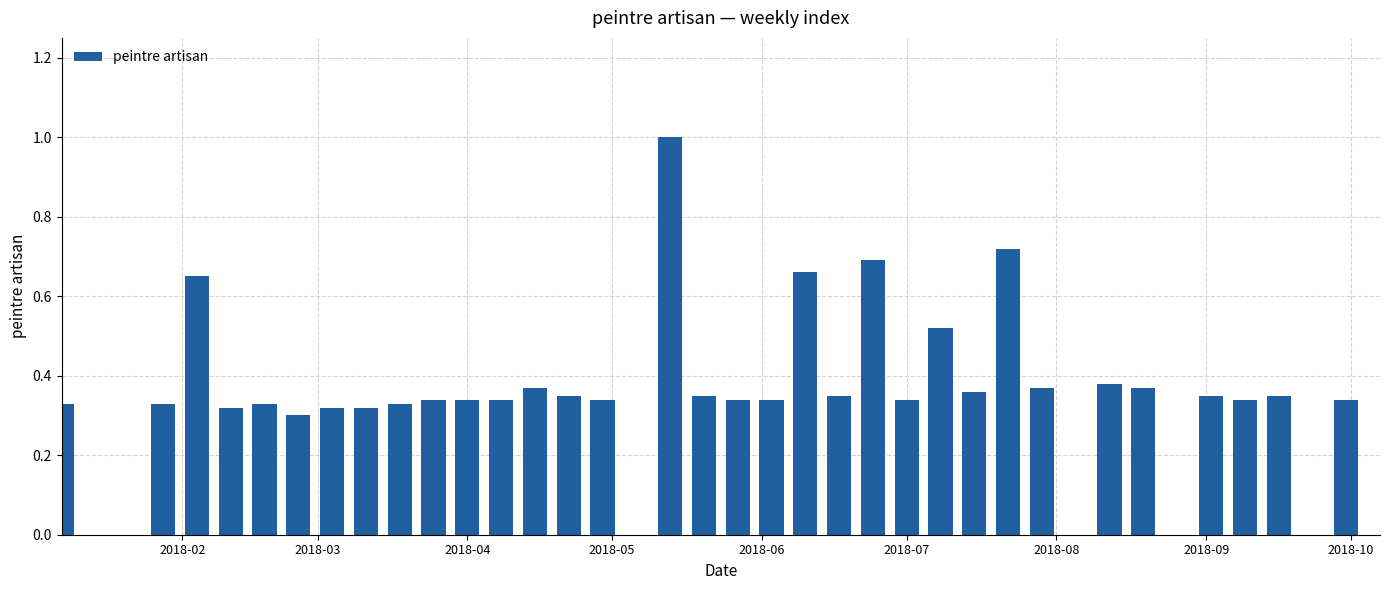

What is the greatest value displayed?

1.0